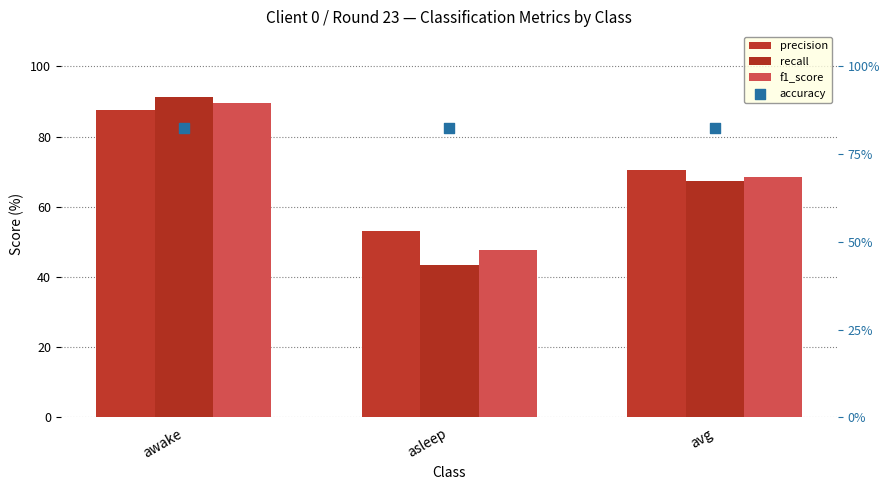

Which series contains the lowest Y value?

recall